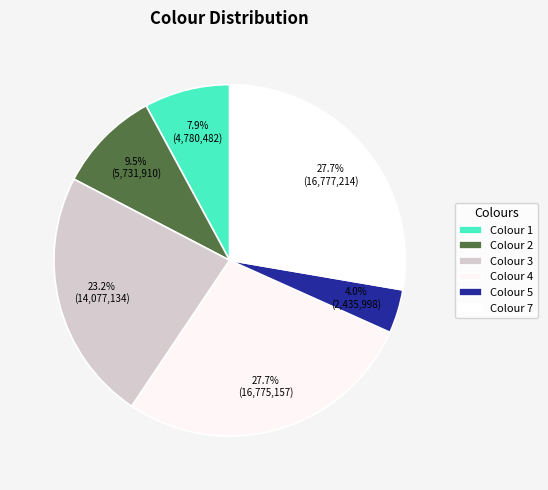

True or false: Colour 7 accounts for 28% of the total.

True